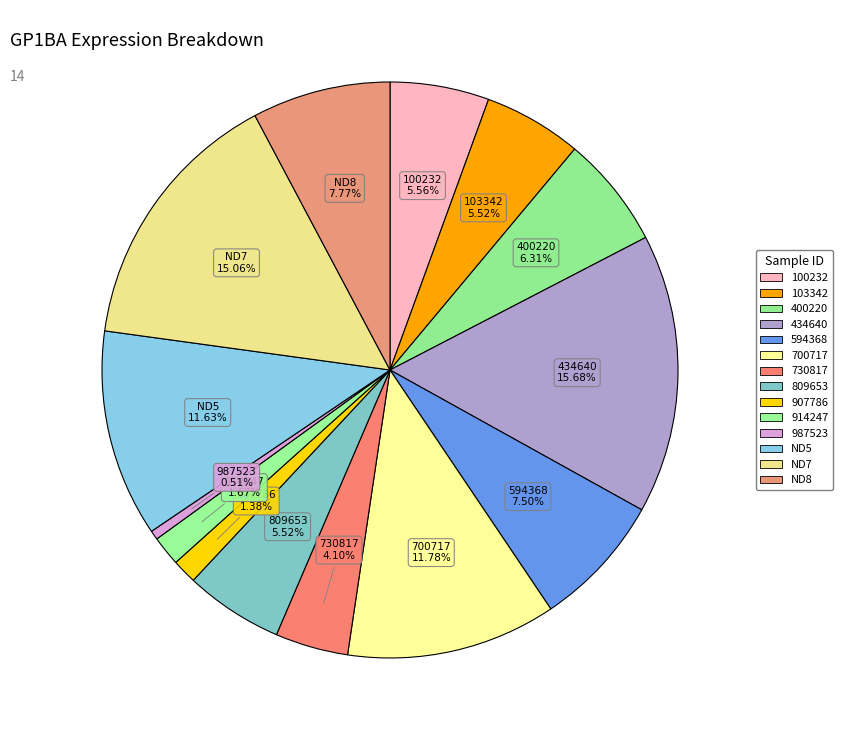

Count the number of slices in the pie.

14